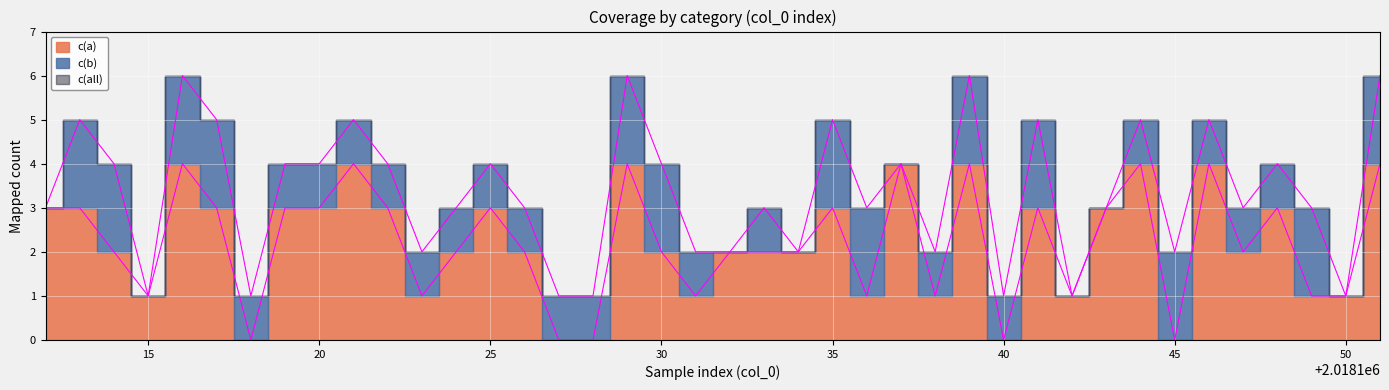

How many data points in c(a) are less than 2?

13